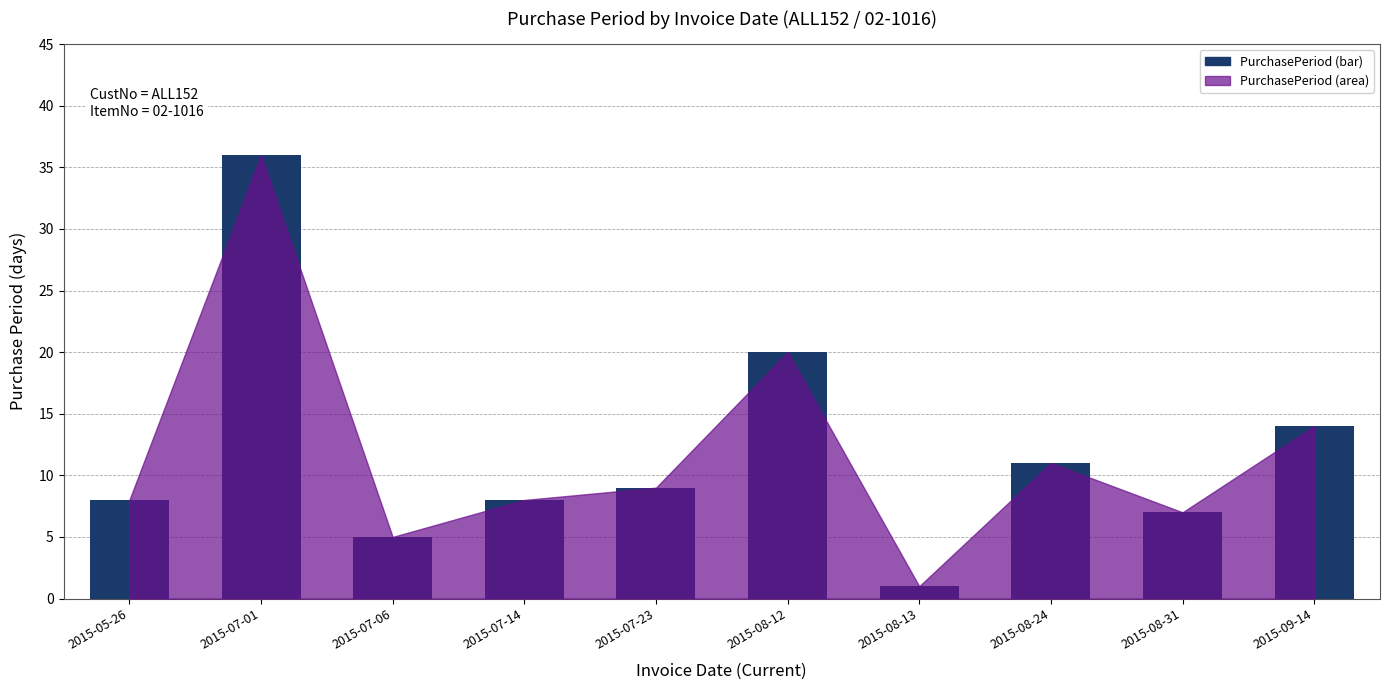

Which has a higher value, 2015-08-31 or 2015-08-13?

2015-08-31